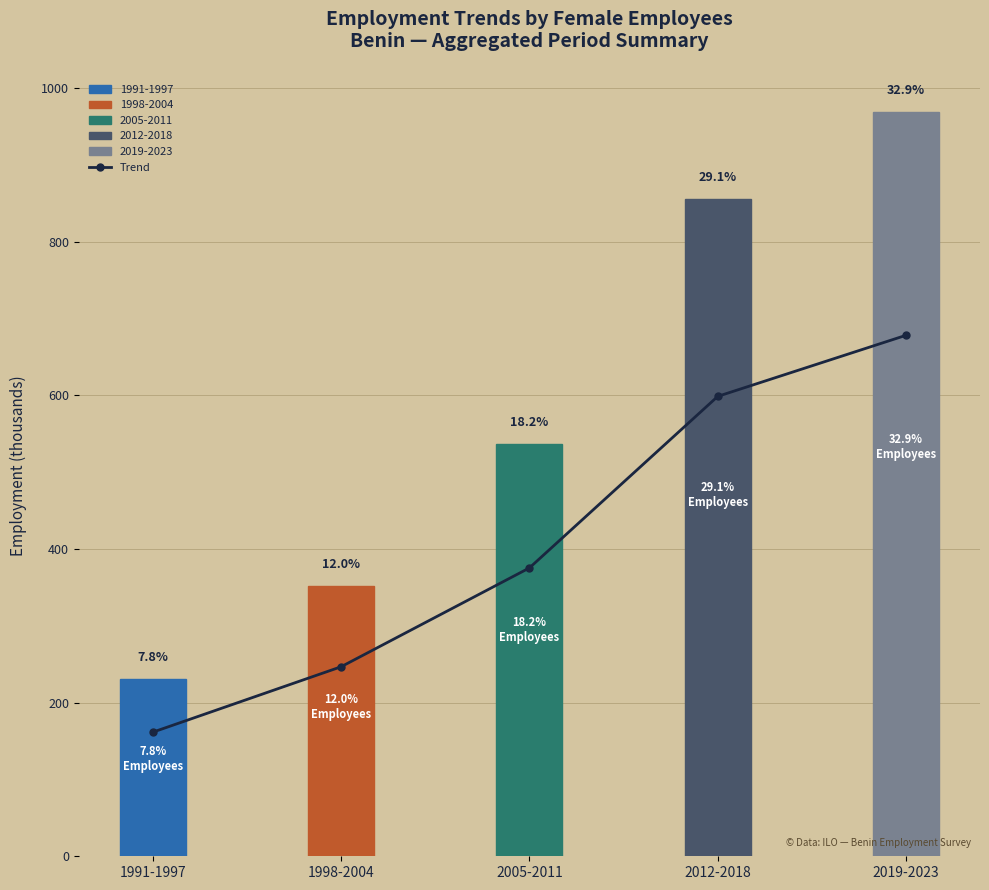

At which label does Trend (F) first exceed 536?

2005-2011